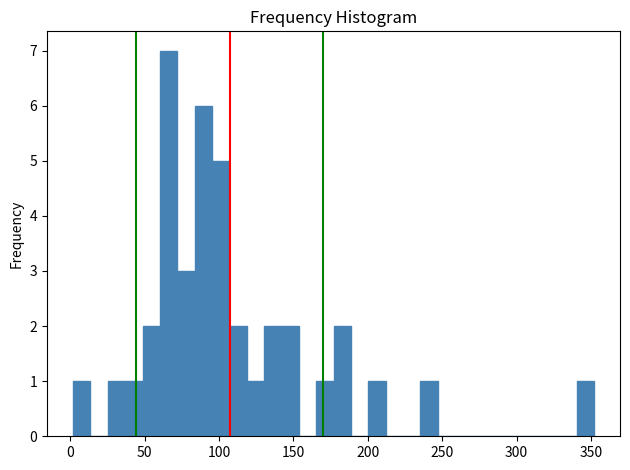

Read against the x-axis, roughly where is the centre of the tallest bar?

65